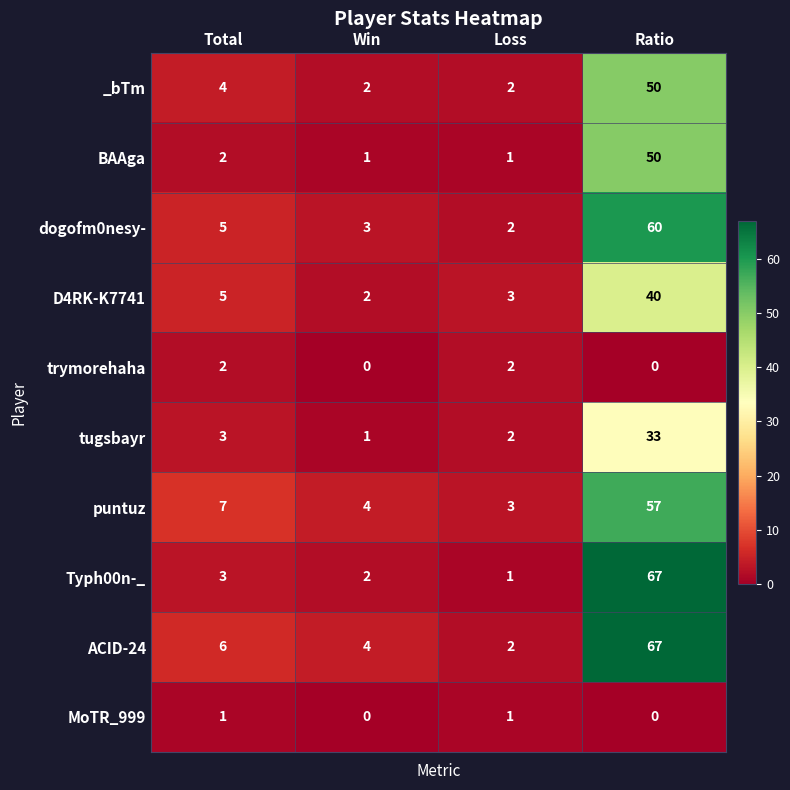

Which series has the largest range (max minus min)?

Typh00n-_